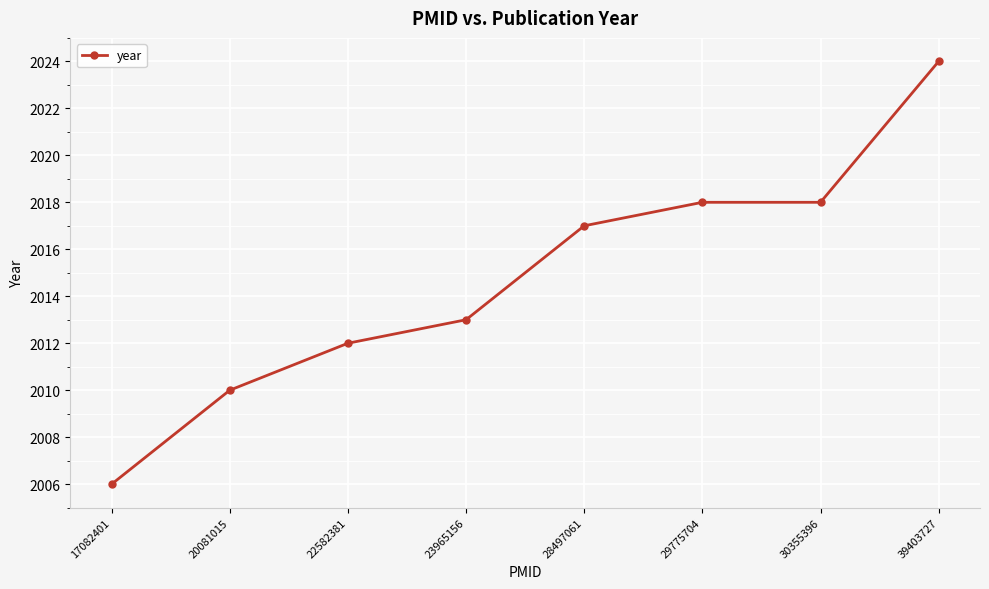

What is the value of the 6th point from the left?

2018